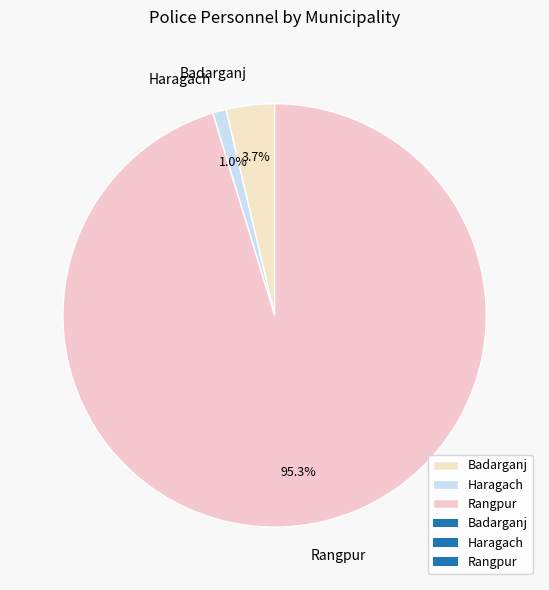

Rank the categories by value from lowest to highest.

Haragach, Badarganj, Rangpur